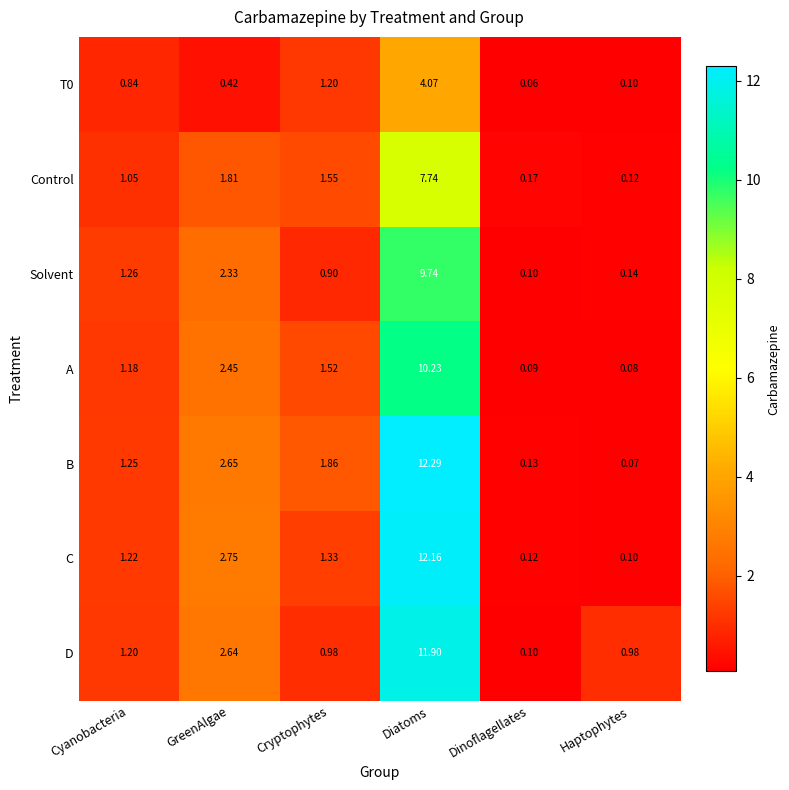

At which label is A closest to 5?

GreenAlgae